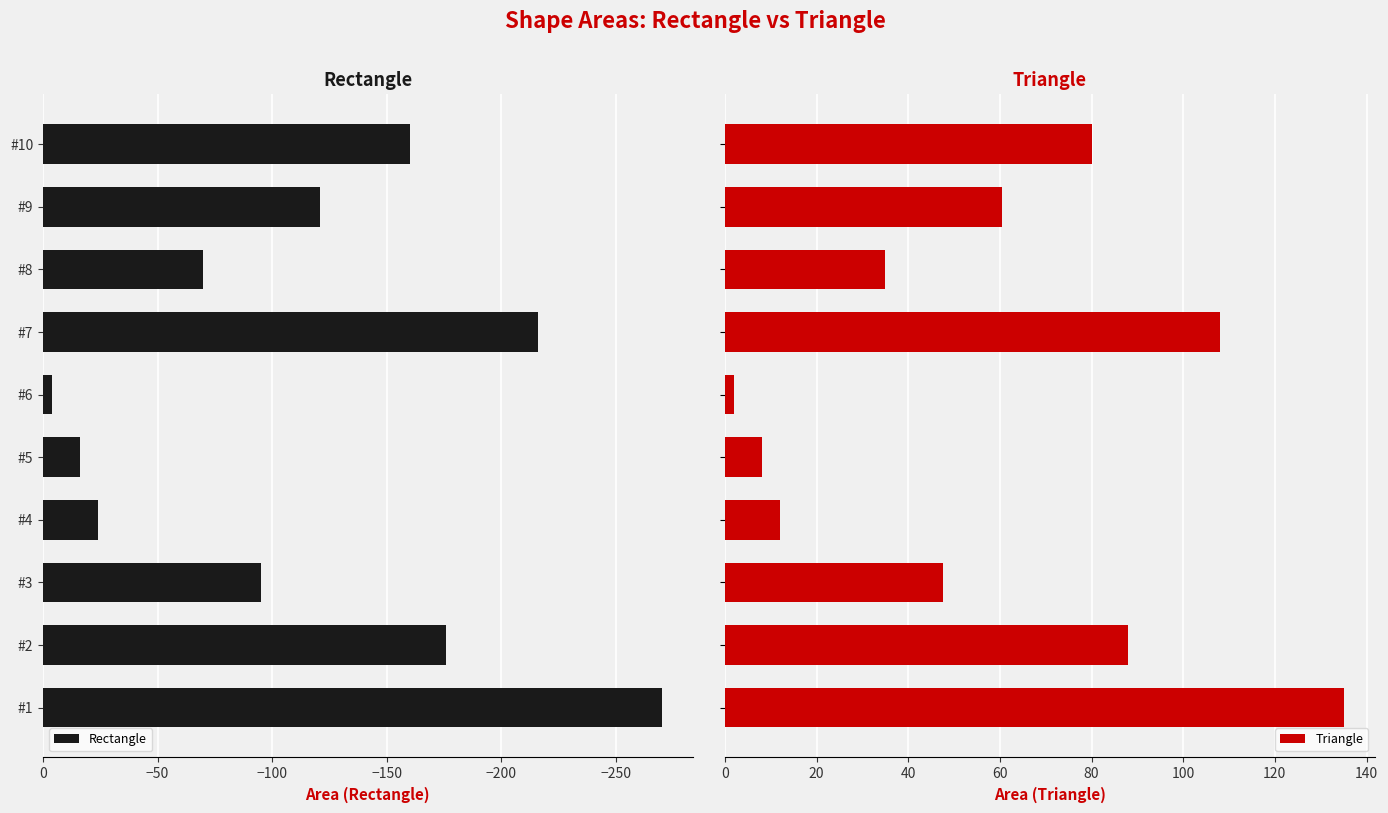

What is the lowest value of the Rectangle series?

-270